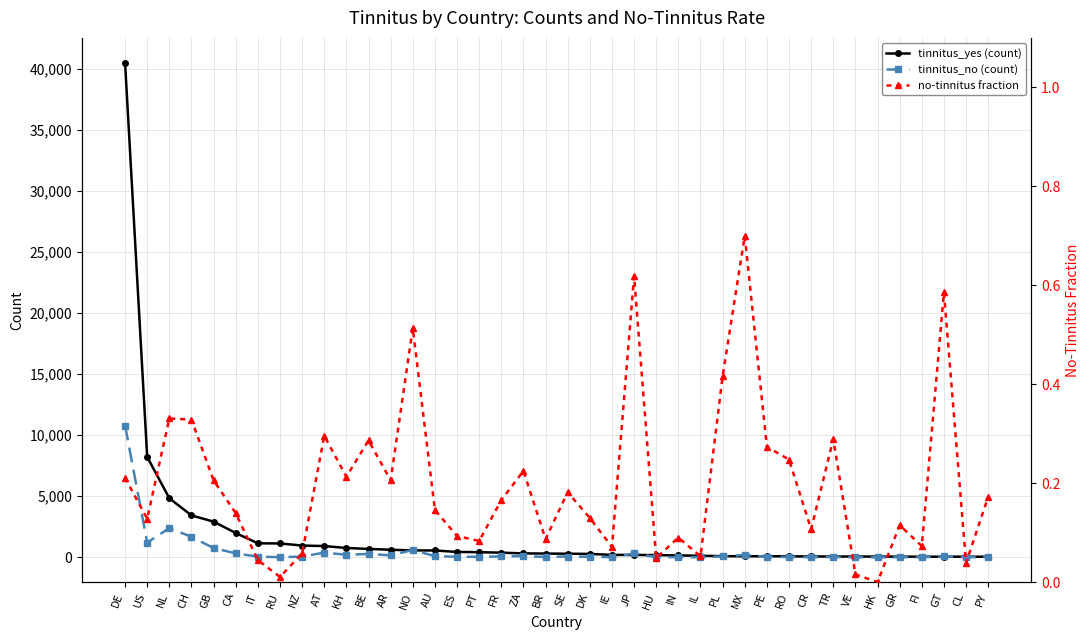

The no-tinnitus fraction series shows 0.4 at PL. True or false?

True